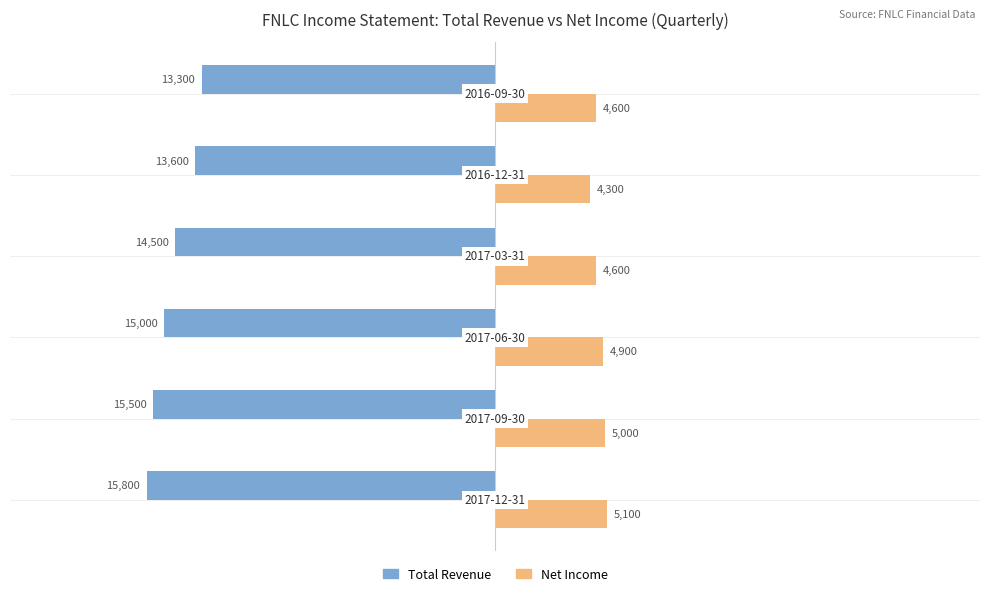

How many distinct data groups are displayed?

2